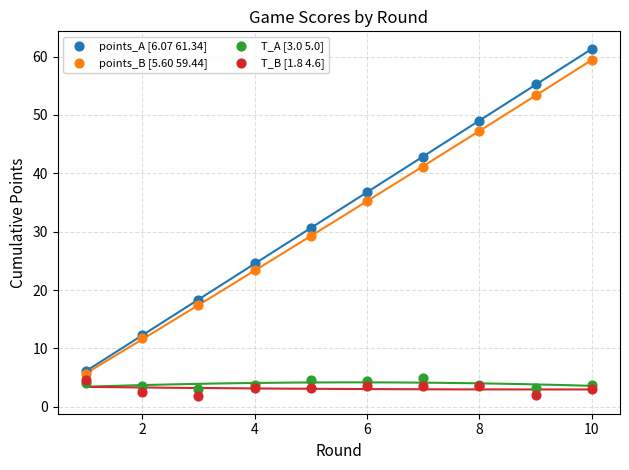

Which series reaches the maximum Y coordinate?

points_A [6.07 61.34]